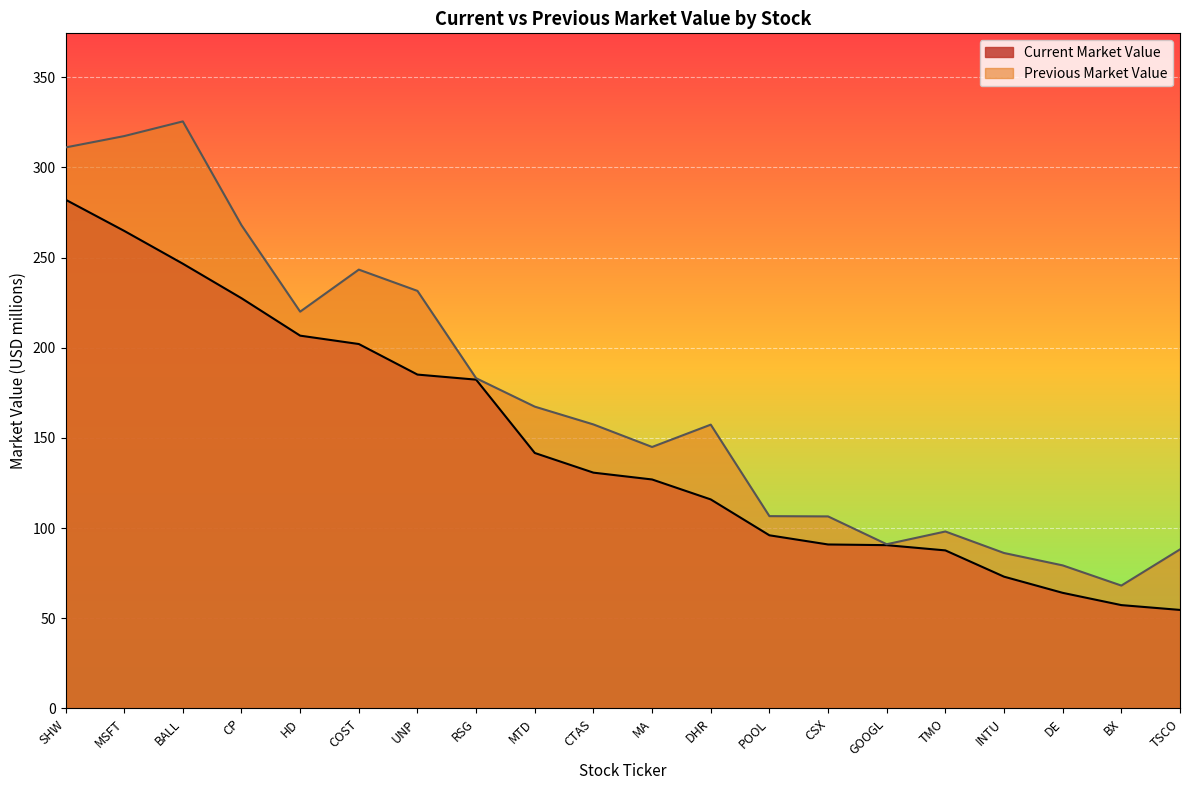

Rank the series at MTD from highest to lowest value.

Previous Market Value, Current Market Value